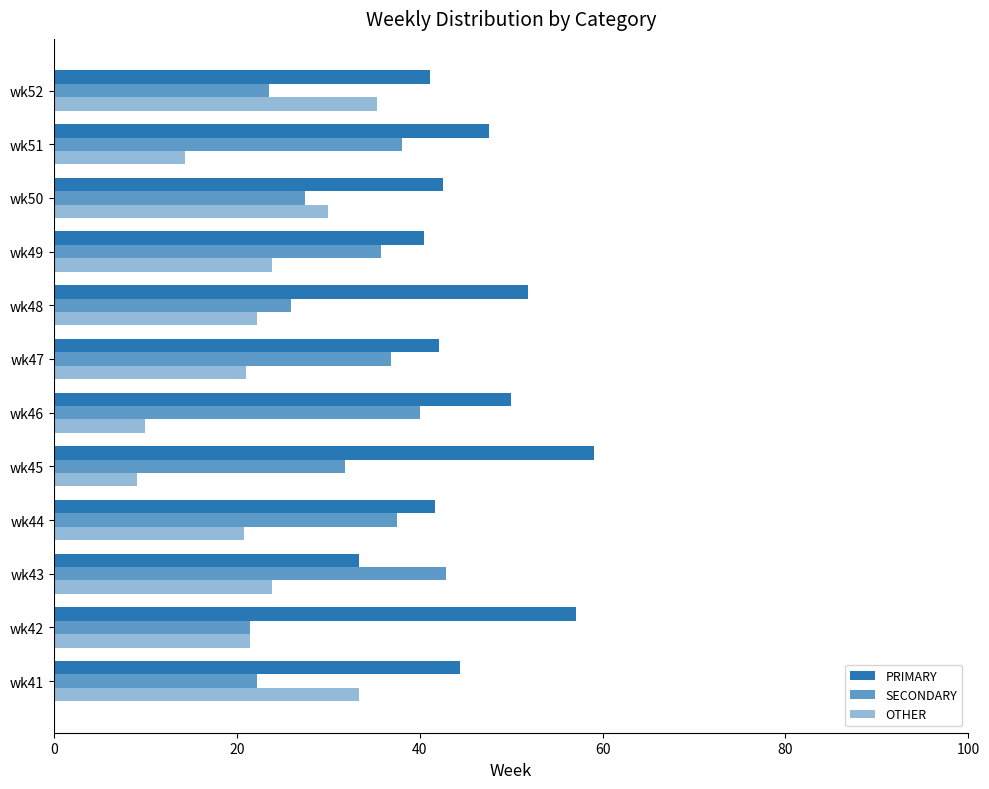

How many series are shown in this chart?

3